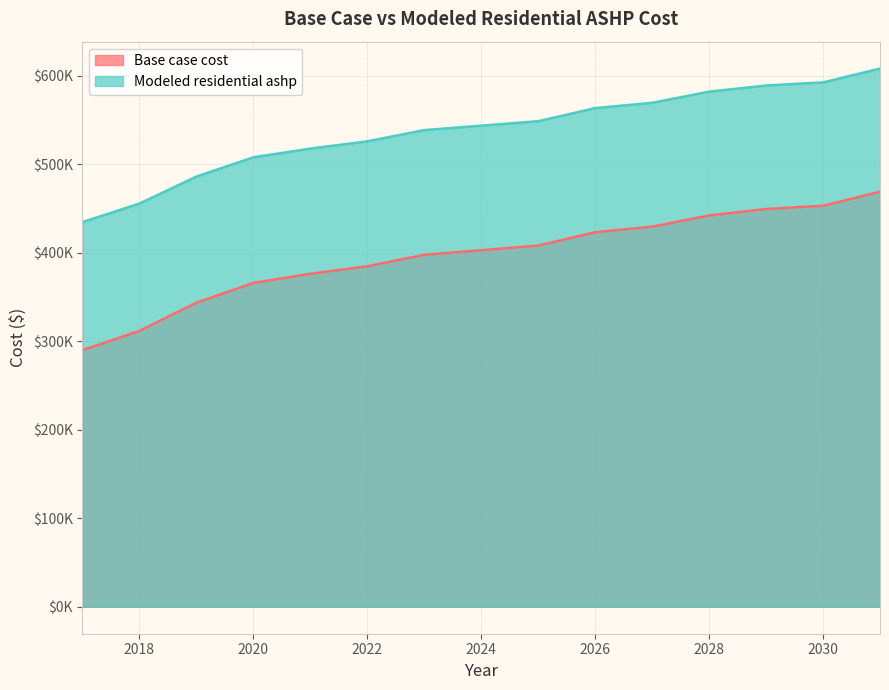

Between 2030 and 2024, which is larger?

2030